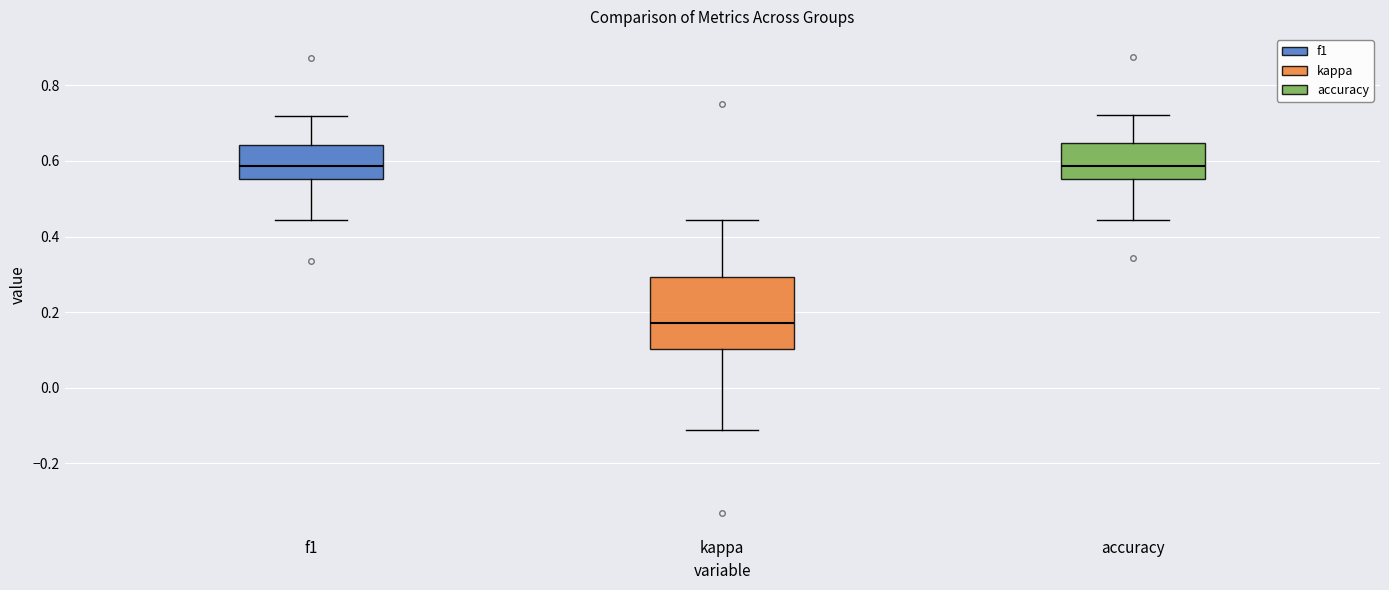

Reading left to right, transcribe this box plot: for each box, give where its median line is, the range the box spans, and where its two whiskers end, as read against the y-axis. The values are not printed on the chart, so give them approximately, as read against the axis.

f1: median 0.58, box 0.56 to 0.64, whiskers 0.44 to 0.72
kappa: median 0.18, box 0.10 to 0.30, whiskers -0.12 to 0.44
accuracy: median 0.58, box 0.56 to 0.64, whiskers 0.44 to 0.72